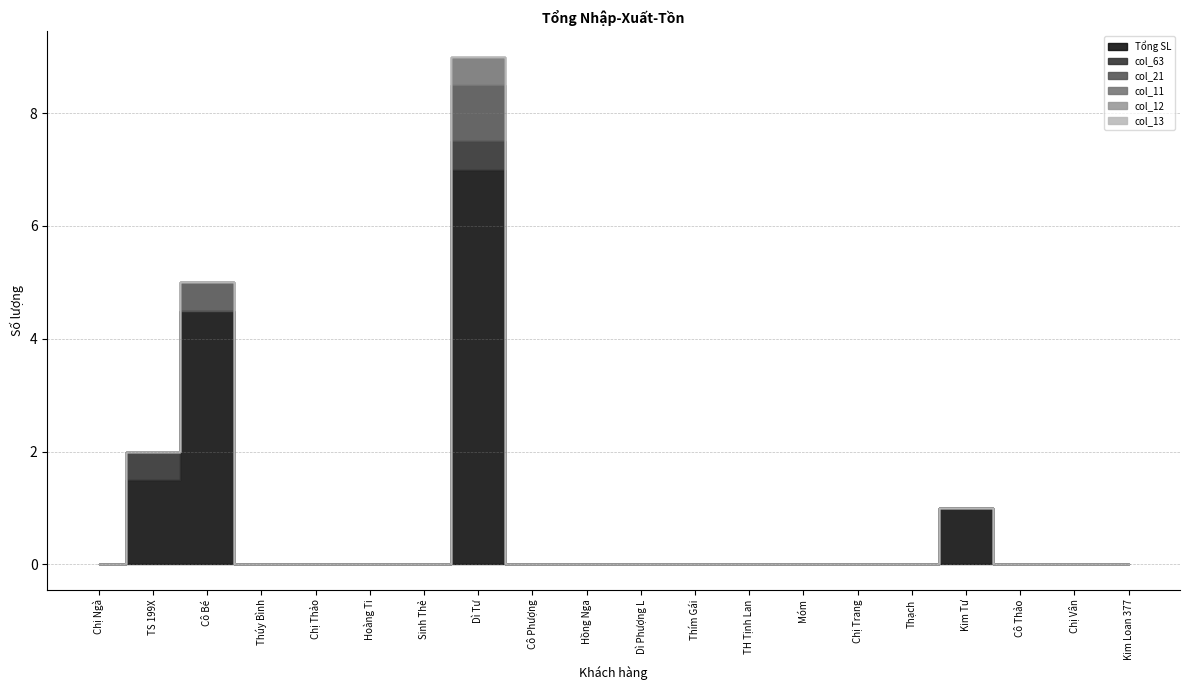

What is the value of the col_11 point at the 8th from the left?

0.5